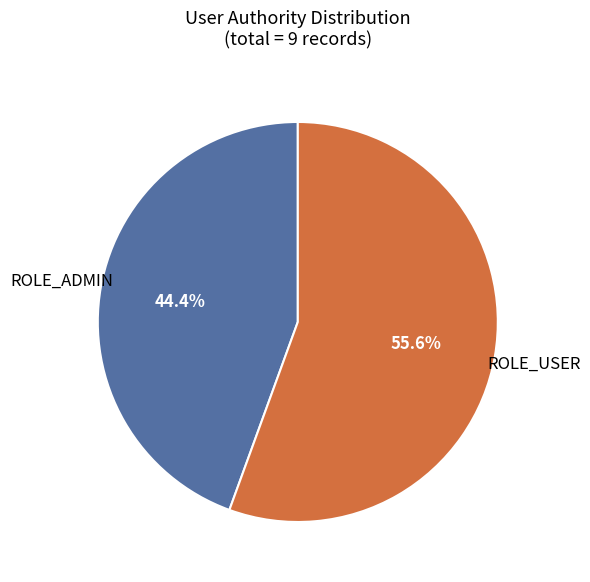

Does any single category account for the majority?

Yes